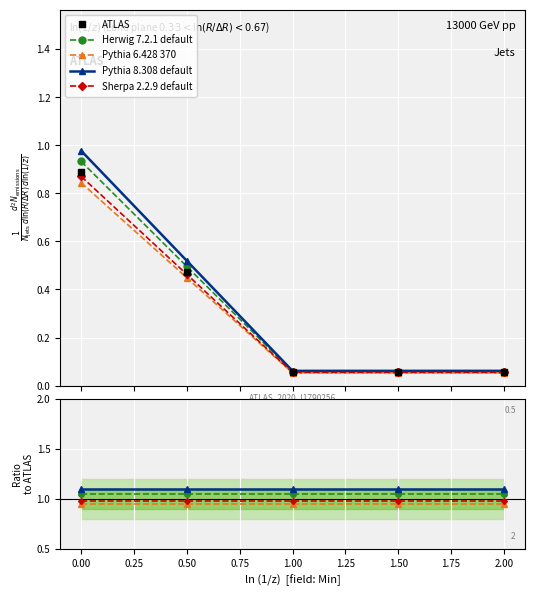

True or false: Sherpa 2.2.9 default and ATLAS cross at least once.

False